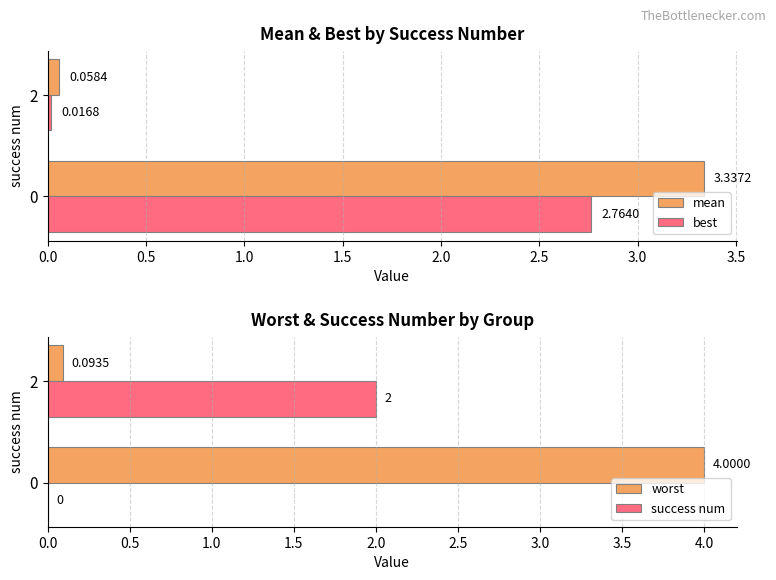

How many values in the worst series exceed 3?

1